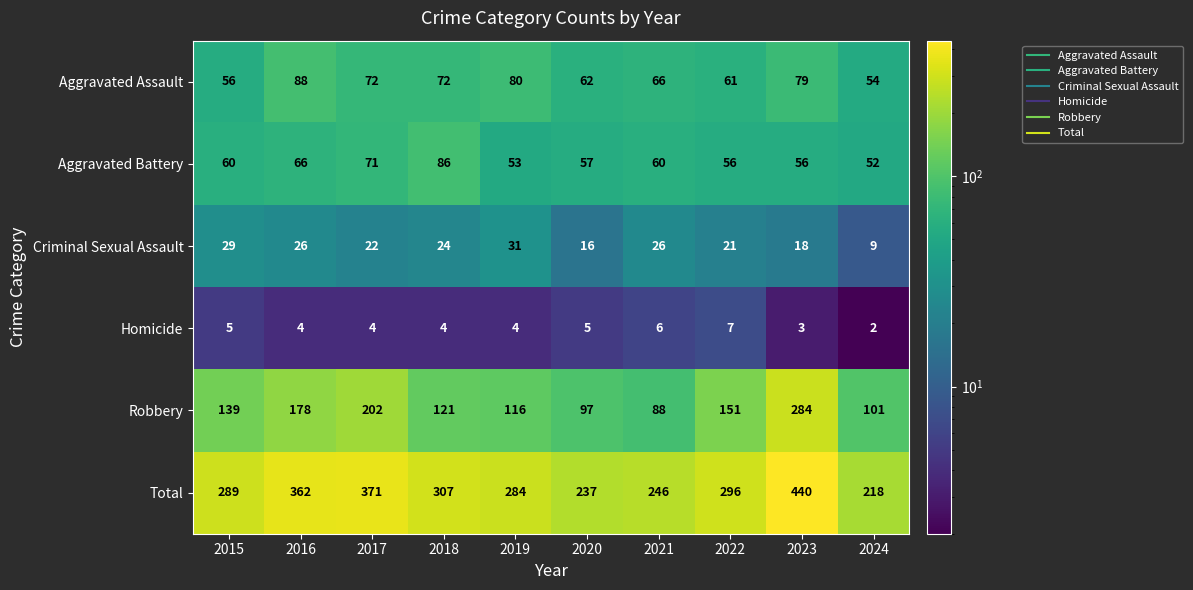

Rank the series at 2020 from highest to lowest value.

Total, Robbery, Aggravated Assault, Aggravated Battery, Criminal Sexual Assault, Homicide